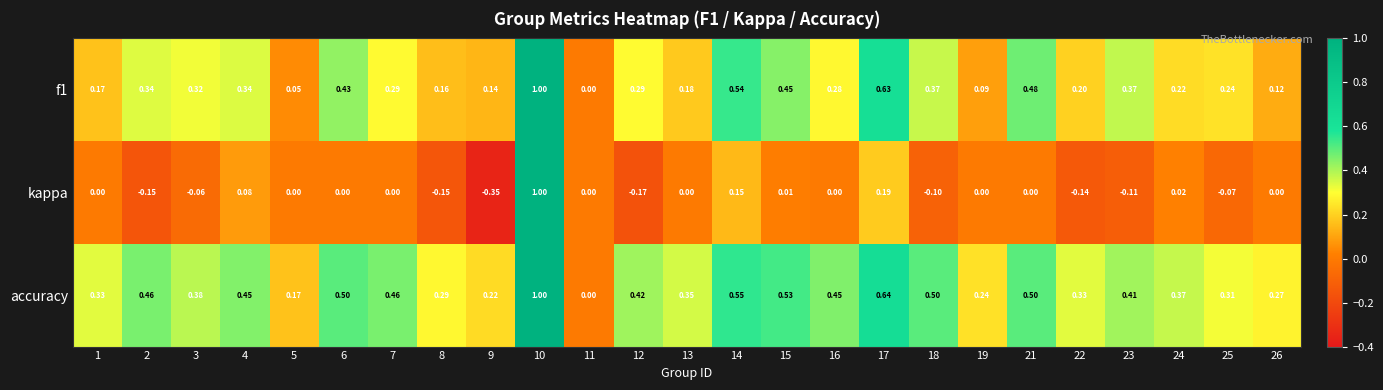

Rank the series by their average value, from lowest to highest.

kappa, f1, accuracy